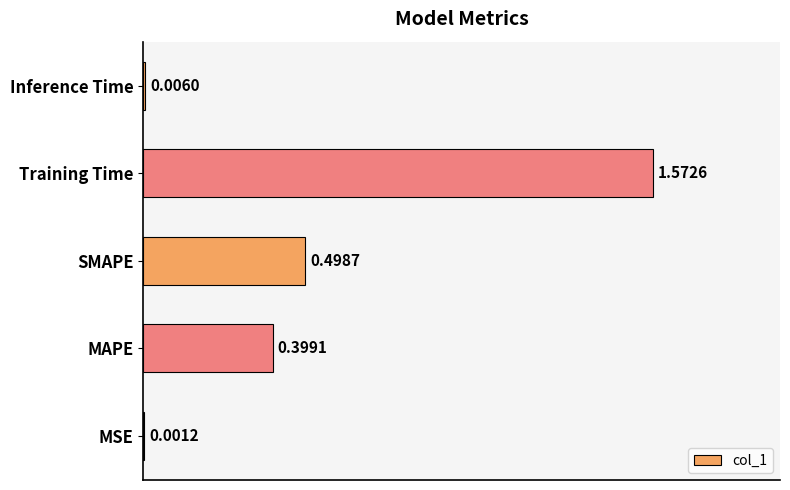

Which has a higher value, SMAPE or MAPE?

SMAPE